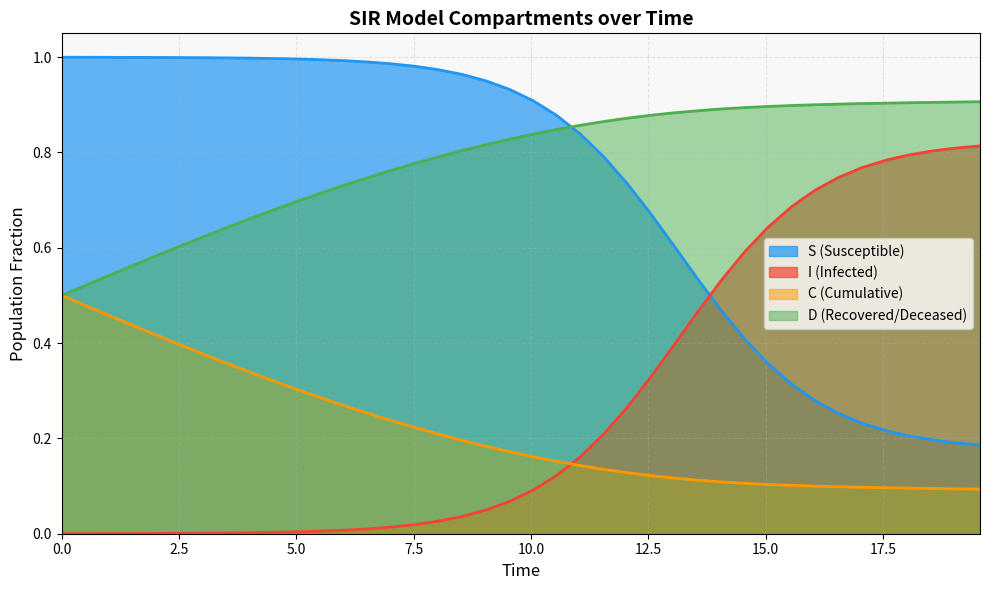

List the series in order of their peak value, highest first.

S (Susceptible), D (Recovered/Deceased), I (Infected), C (Cumulative)